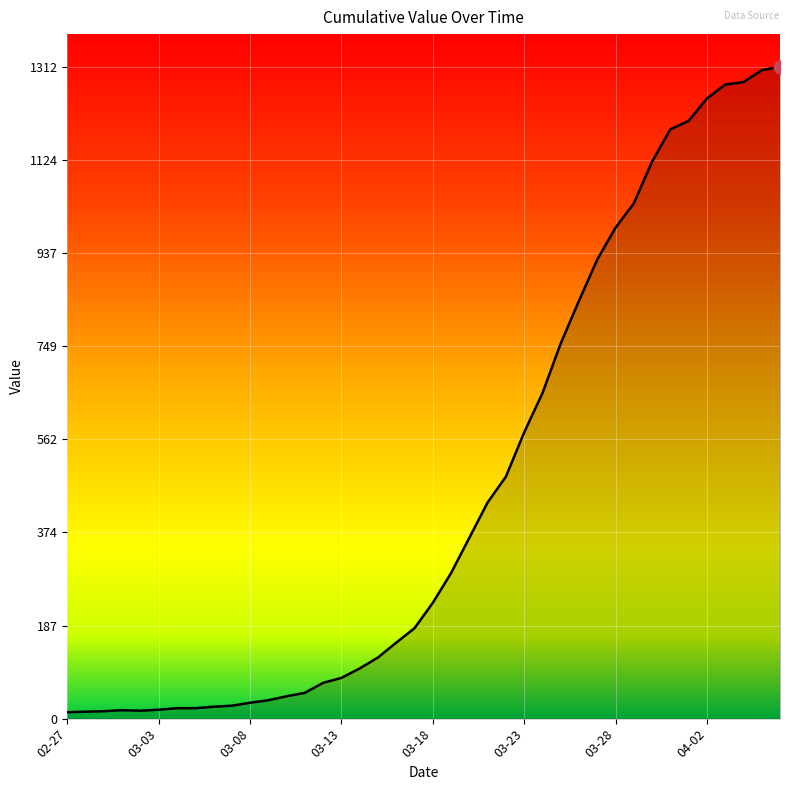

What is the difference between the maximum and minimum values?

1299